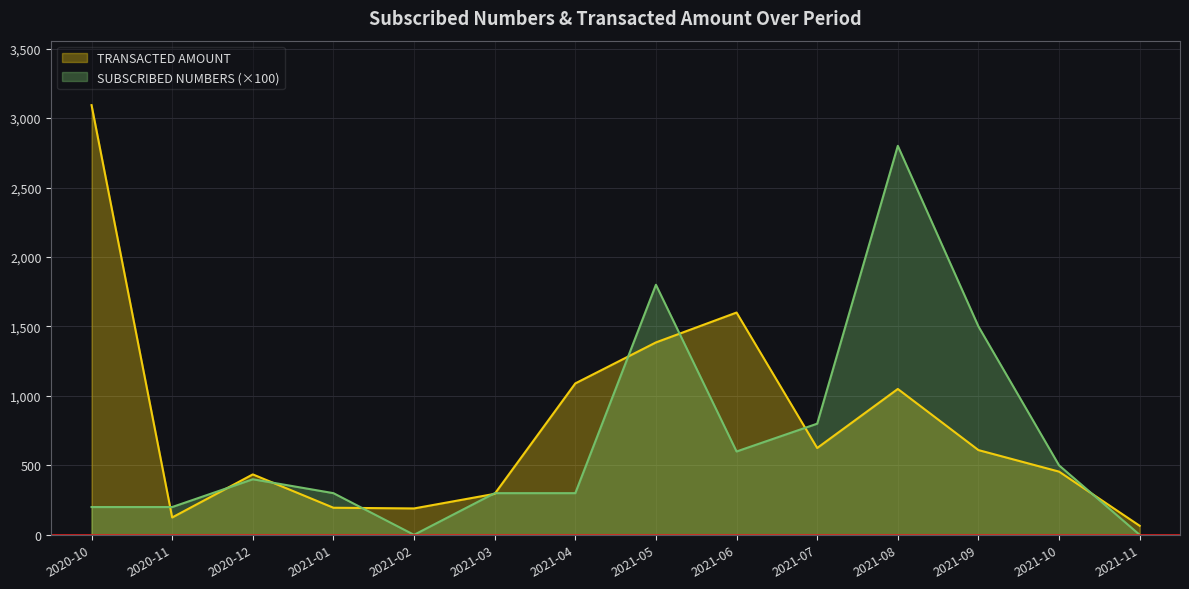

At how many categories does at least one series exceed 1065?

6